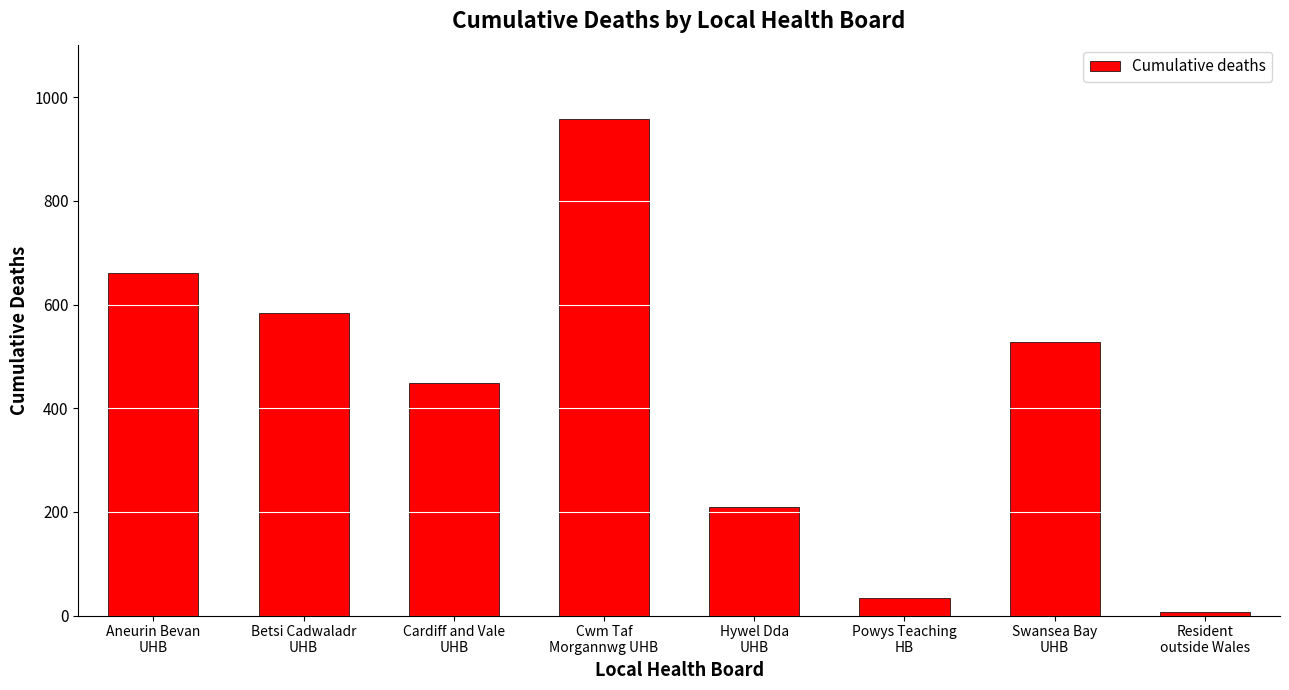

Is it true that the value at Aneurin Bevan
UHB is 662?

True